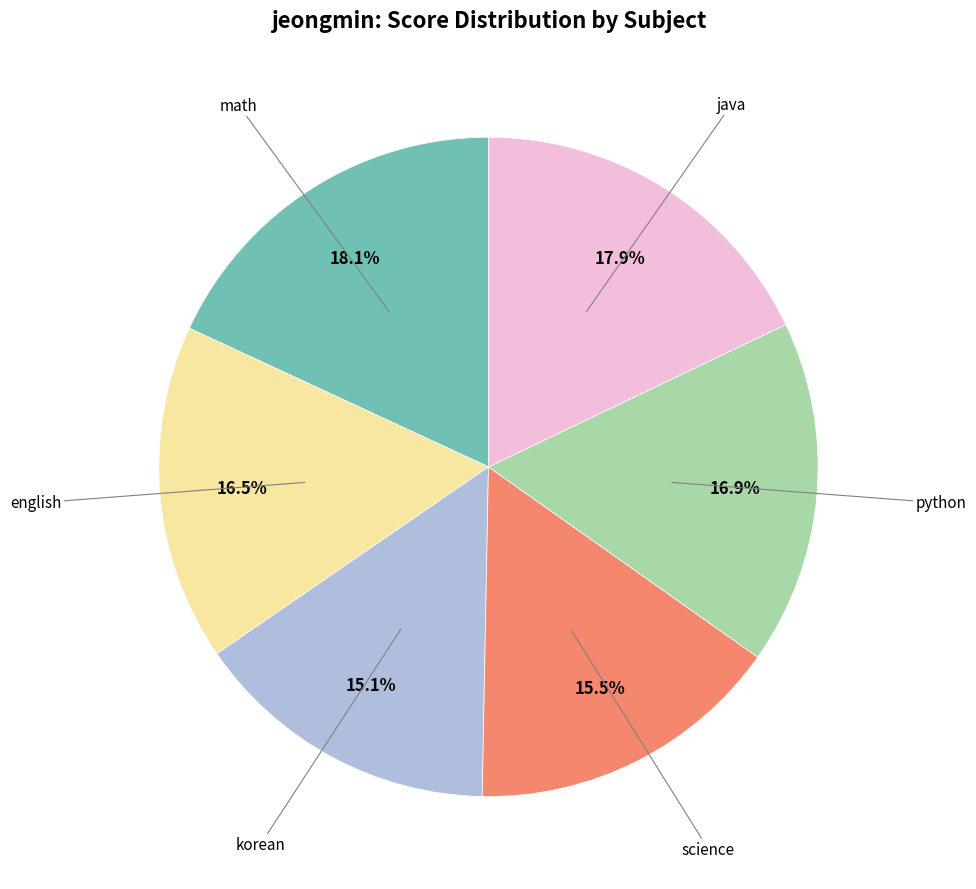

To the nearest percent, what is the difference between the largest and smallest slice percentages?

3%